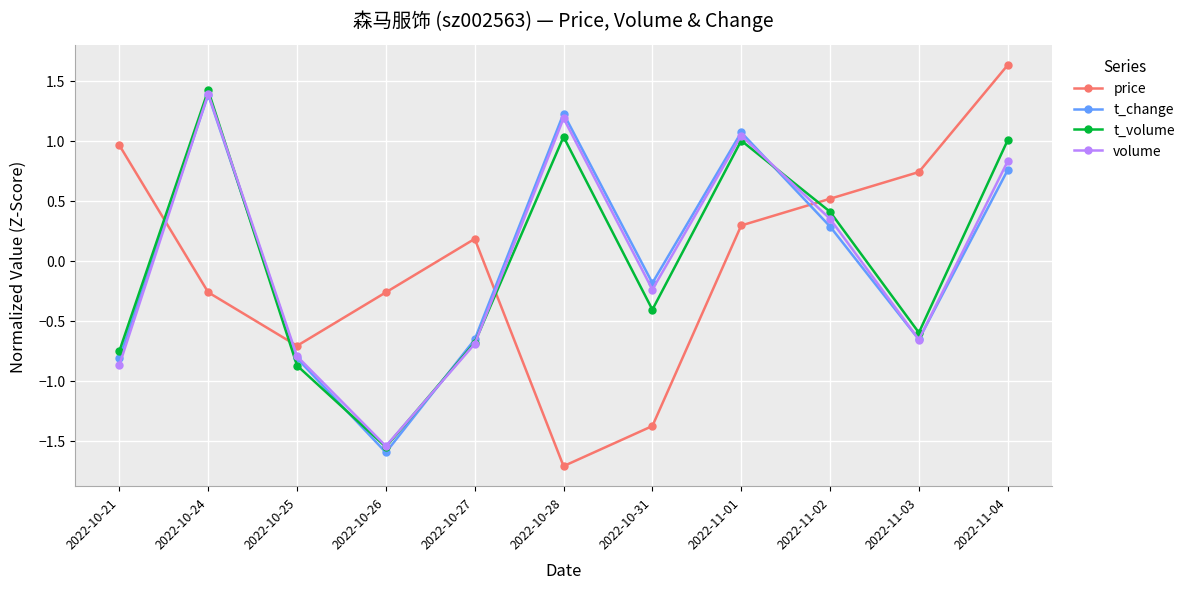

How many data points in volume are above 0?

5